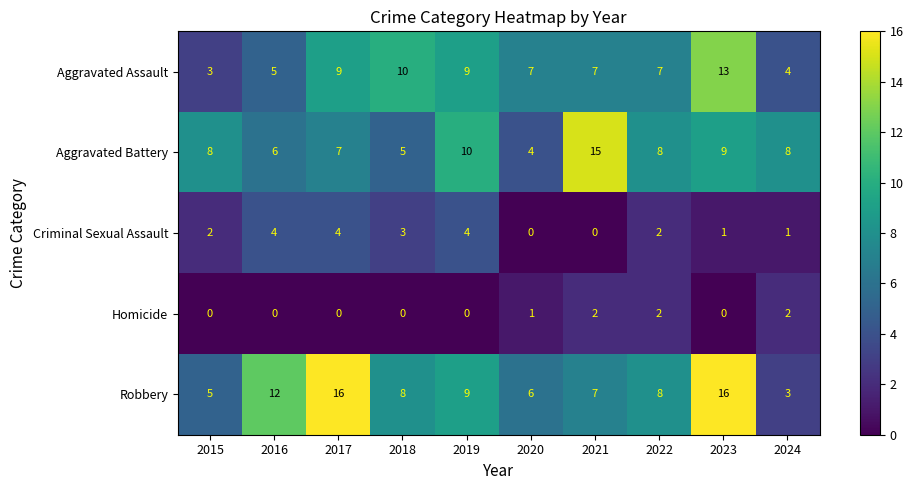

Which series has the widest spread of values?

Robbery